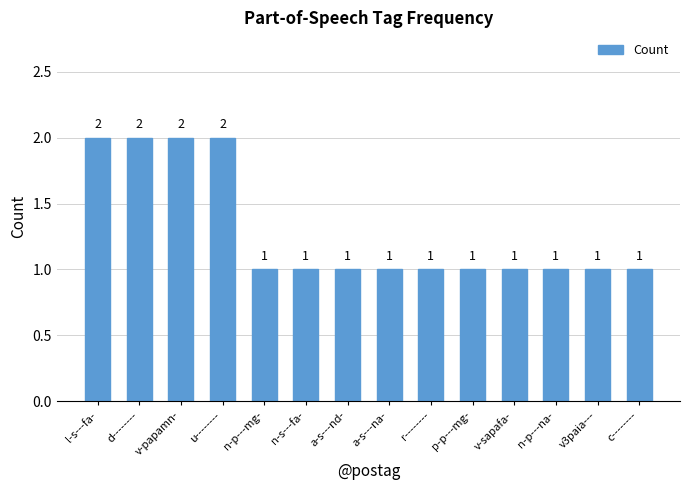

What position from the left is n-p---na-?

12